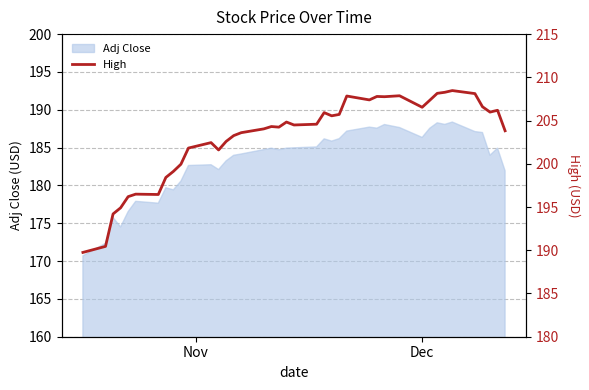

What is the minimum value for Adj Close?

170.7